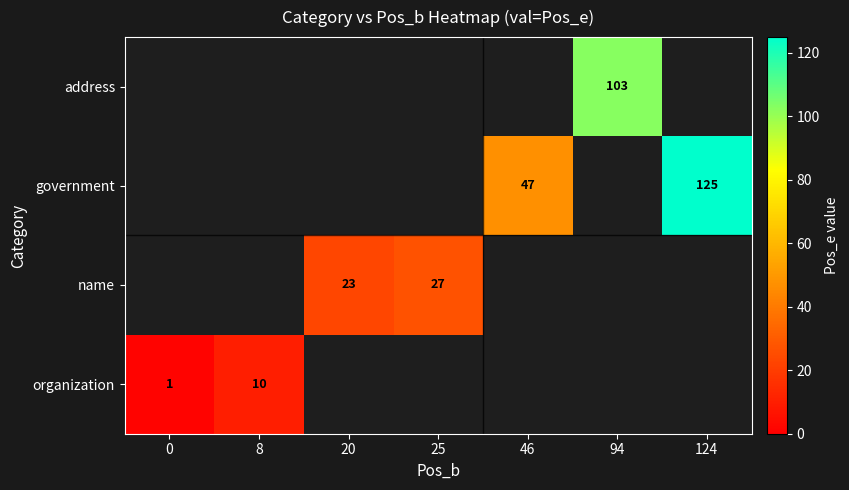

The value of address at 94 is 65. True or false?

False